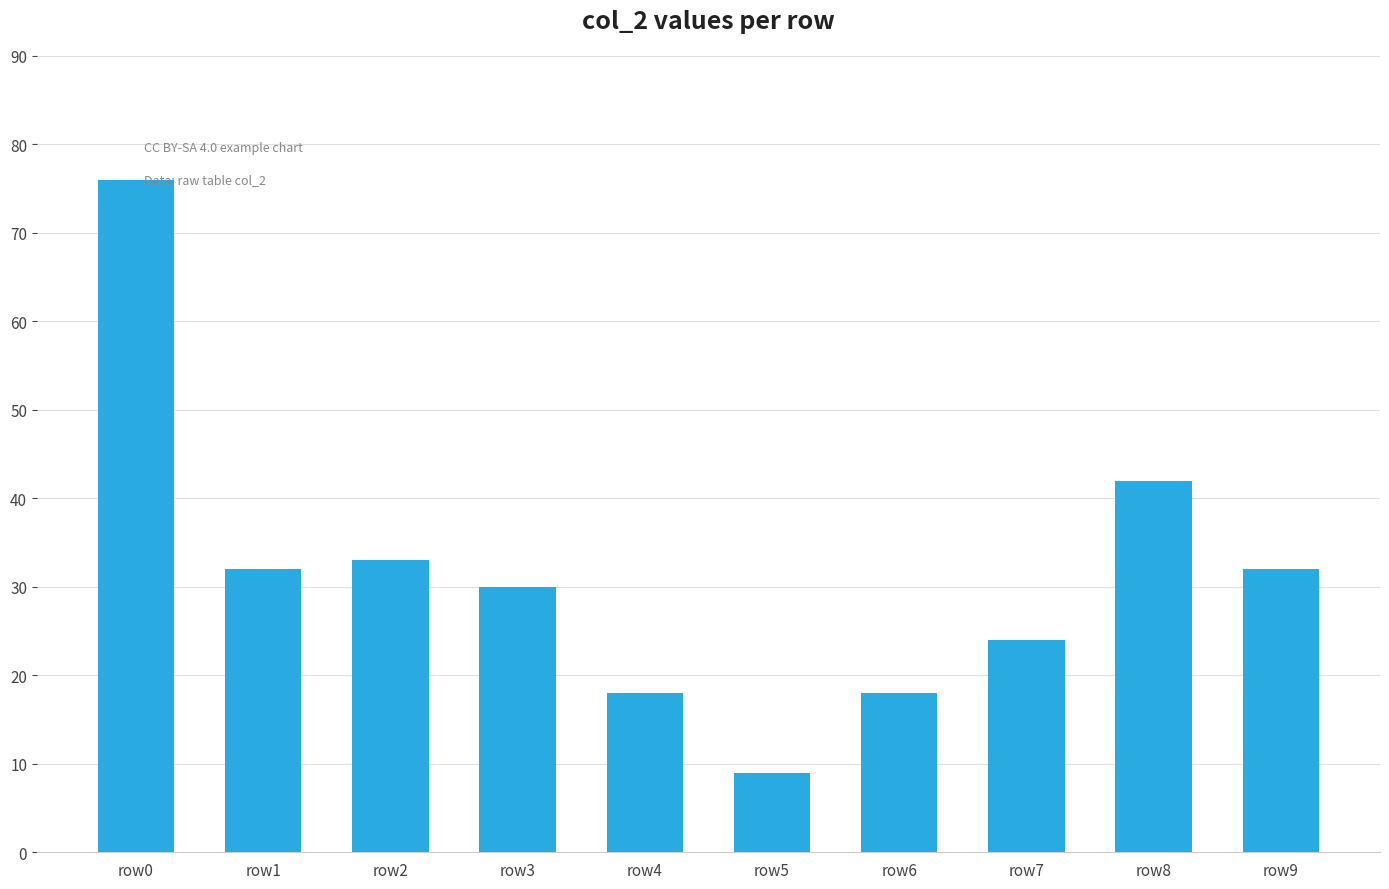

The chart shows a value of 42 at row8. True or false?

True